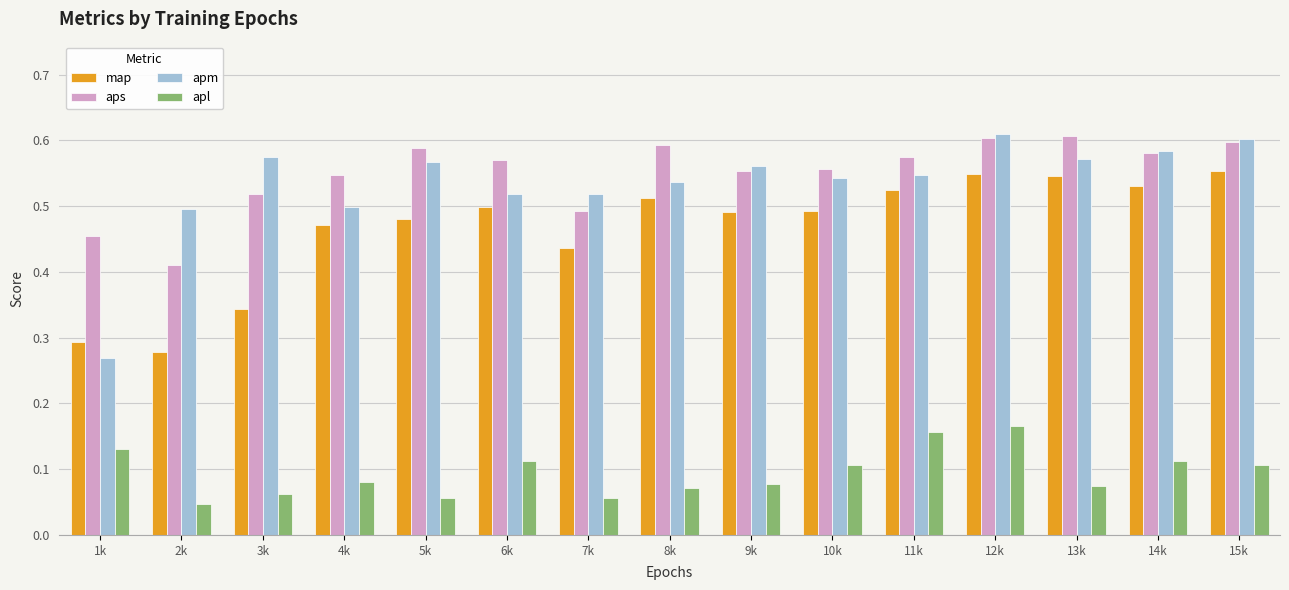

How many aps values are between 0 and 1?

15